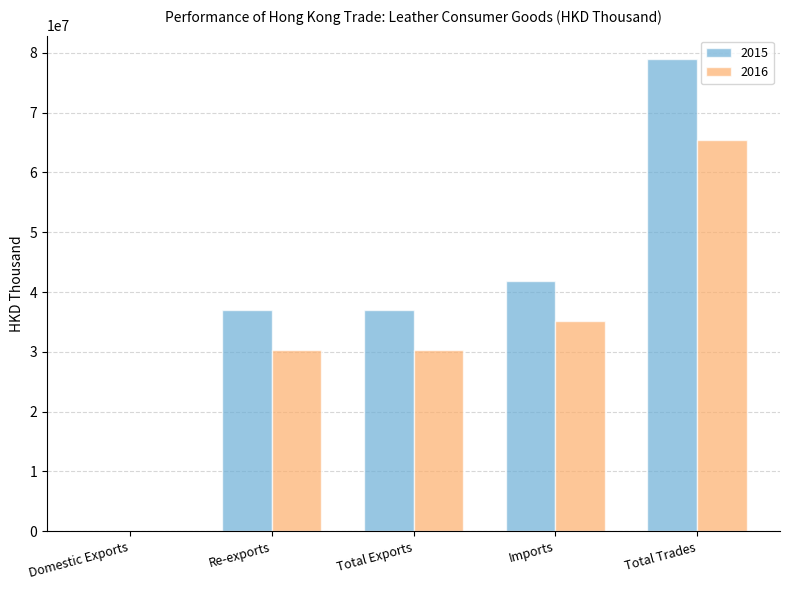

Which series changed the most between Domestic Exports and Total Trades?

2015